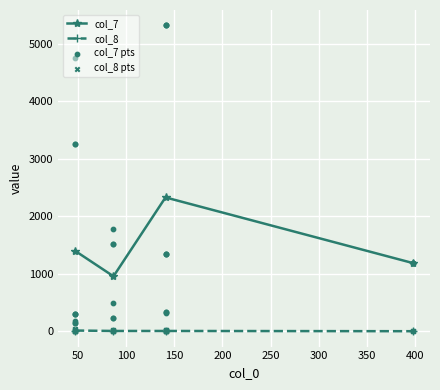

At which category is the sum across all series the highest?

141